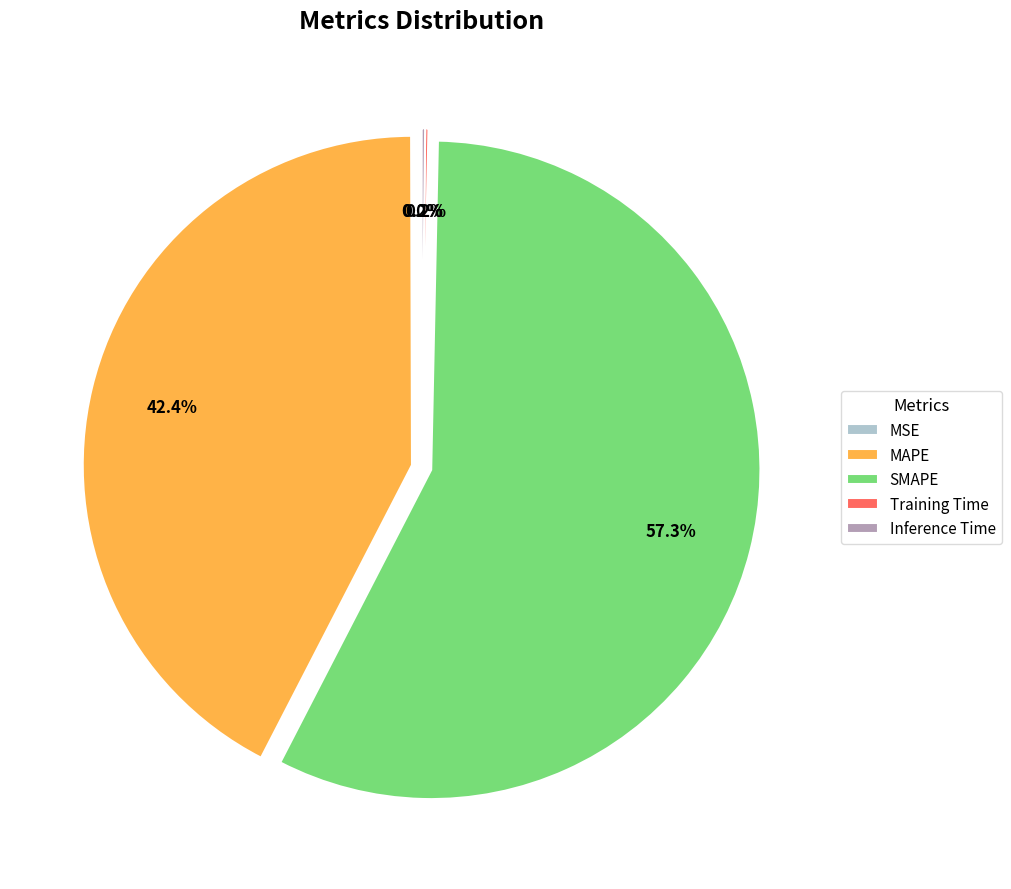

To the nearest percent, what portion does SMAPE represent?

57%